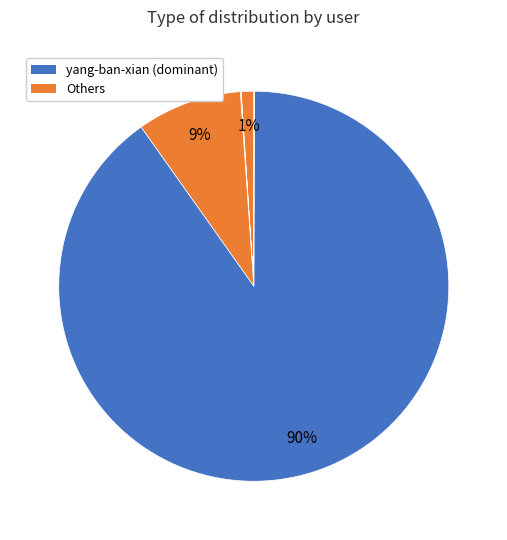

Is there a majority slice in this chart?

Yes